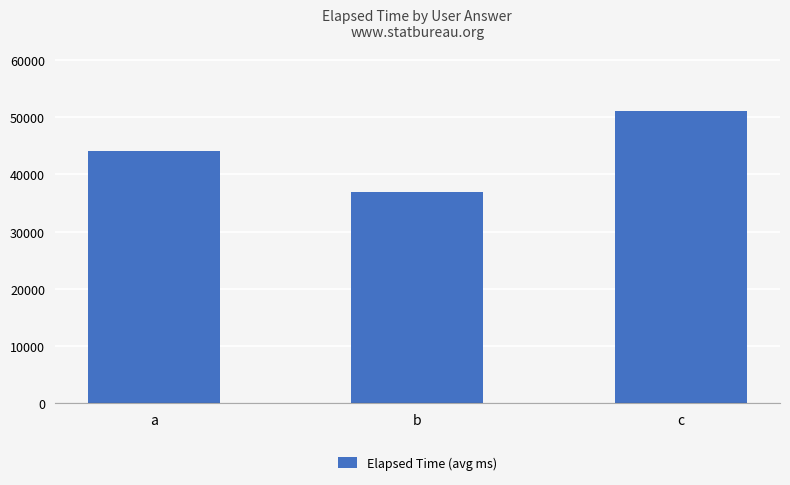

At which label is the value closest to 44000?

a